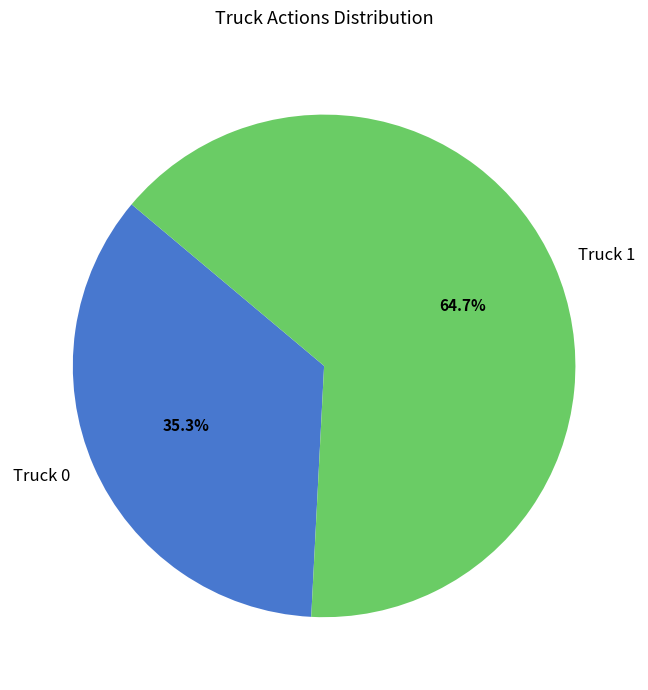

To the nearest percent, what is the difference between the Truck 1 and Truck 0 slice percentages?

29%